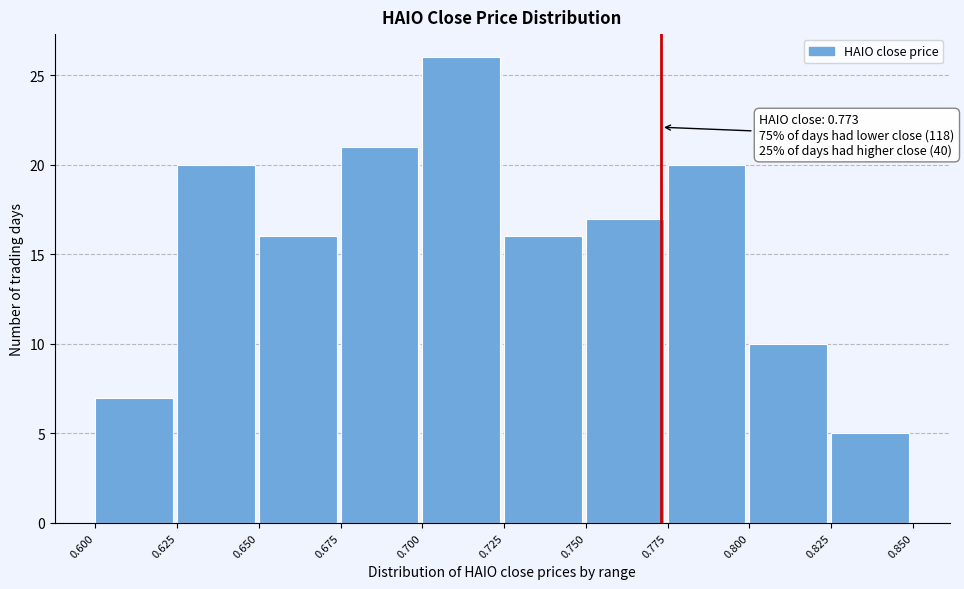

Which range on the x-axis has the tallest bar?

0.700 to 0.725